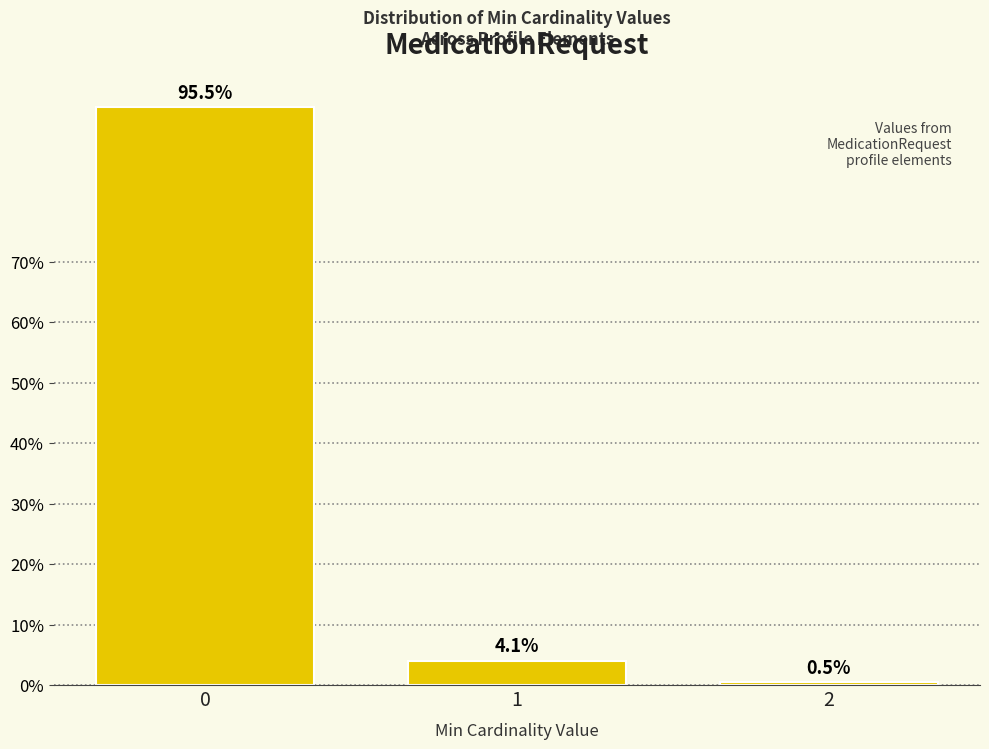

Reading left to right, what are all the values shown in this chart?

95.5	4.1	0.5